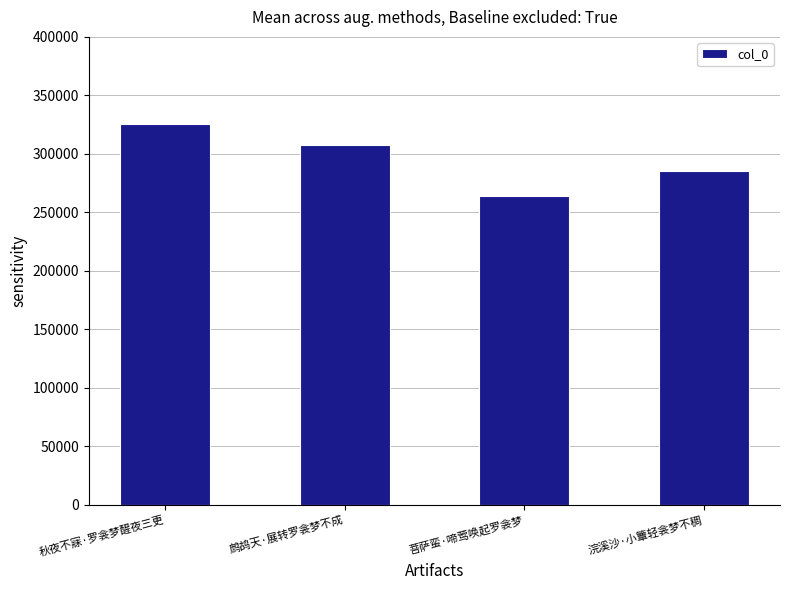

What is the label of the 4th bar from the left?

浣溪沙·小簟轻衾梦不稠